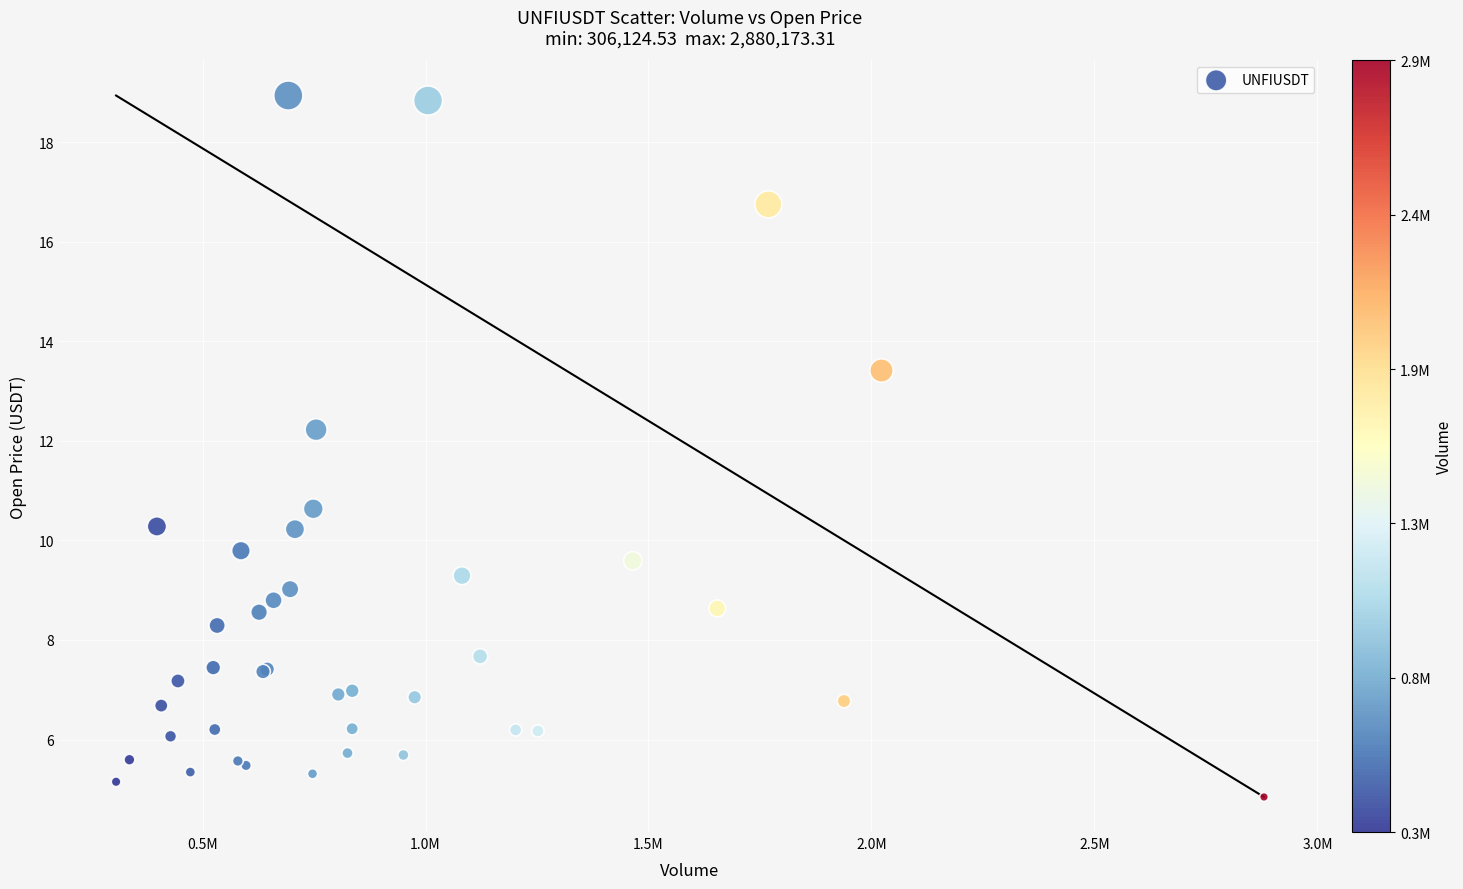

What Y value in the scatter plot is closest to 11?

10.6